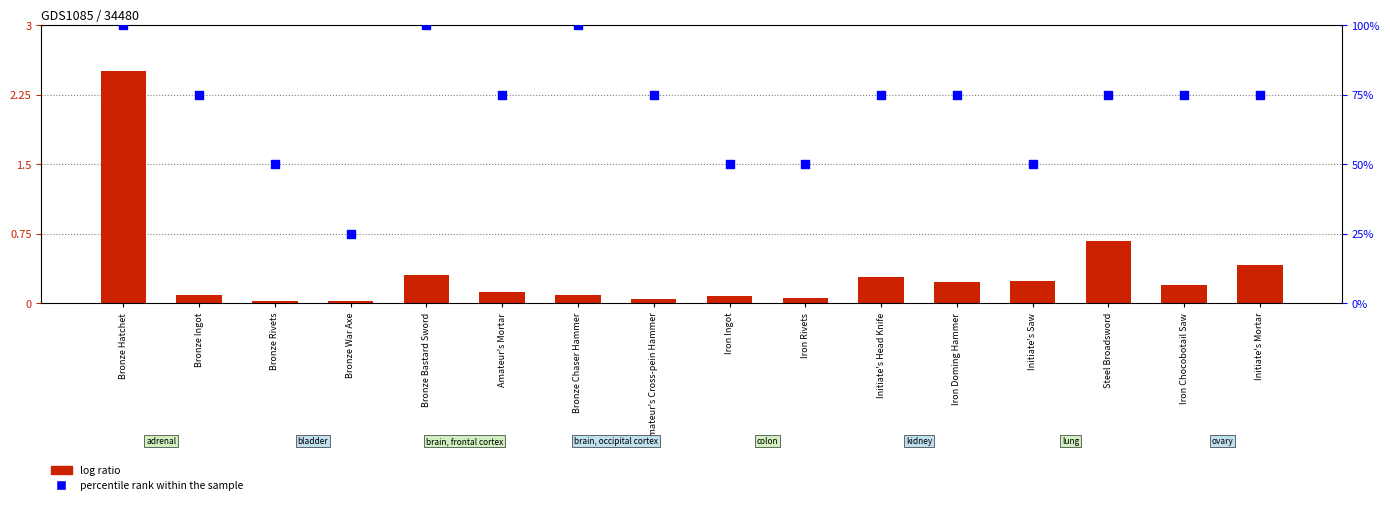

Which series contains the highest Y value?

percentile rank within the sample